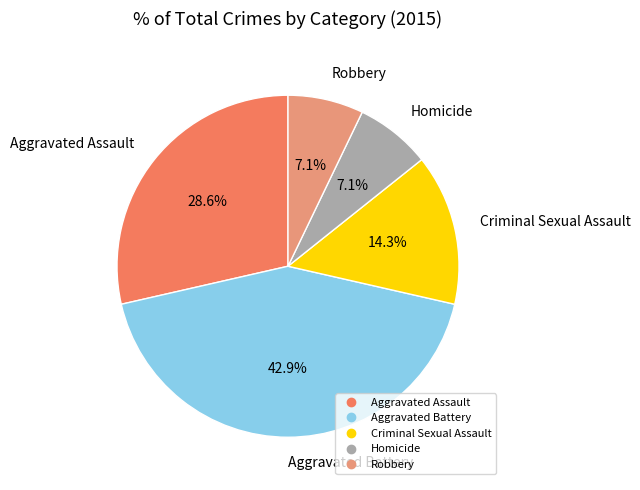

Which has a higher value, Criminal Sexual Assault or Robbery?

Criminal Sexual Assault